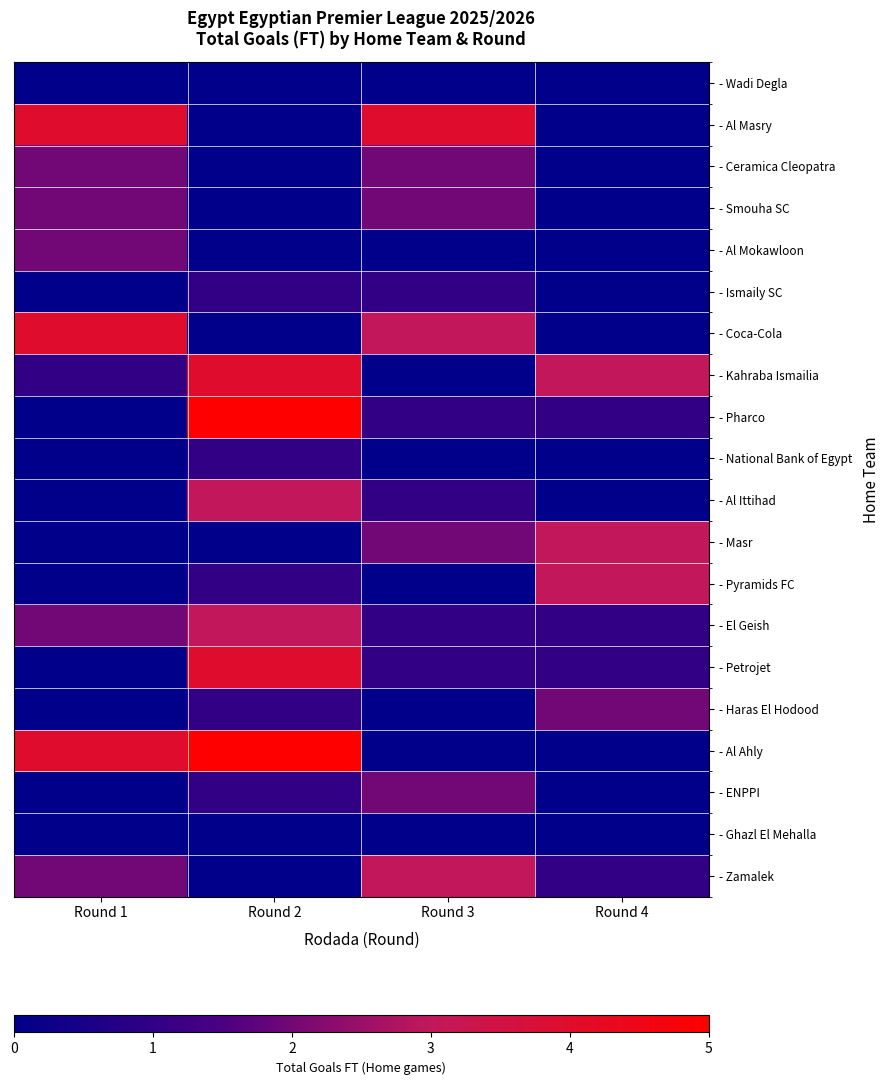

How many distinct data groups are displayed?

20